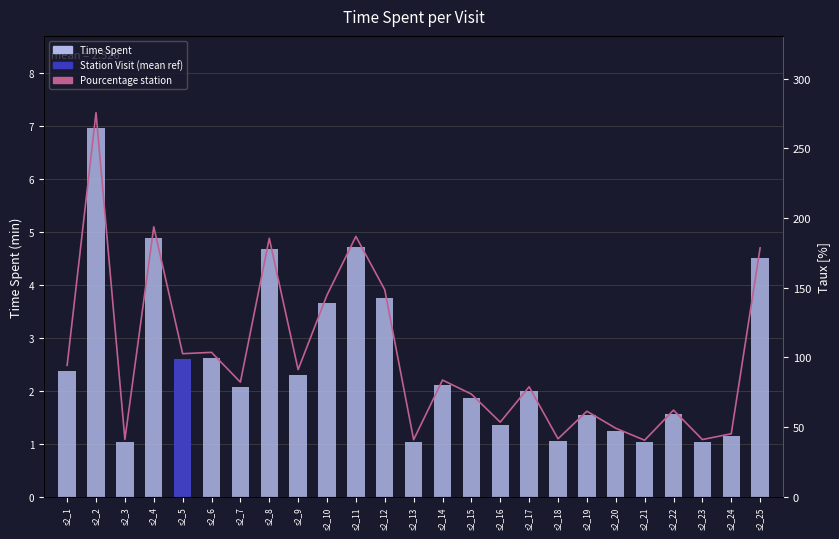

Reading right to left, transcribe all the data shown in this chart.

Time Spent: s2_25=4.5	s2_24=1.1	s2_23=1.0	s2_22=1.6	s2_21=1.0	s2_20=1.2	s2_19=1.6	s2_18=1.1	s2_17=2.0	s2_16=1.4	s2_15=1.9	s2_14=2.1	s2_13=1.0	s2_12=3.8	s2_11=4.7	s2_10=3.7	s2_9=2.3	s2_8=4.7	s2_7=2.1	s2_6=2.6	s2_5=2.6	s2_4=4.9	s2_3=1.0	s2_2=7.0	s2_1=2.4
Pourcentage station: s2_25=178.6	s2_24=45.2	s2_23=41.1	s2_22=62.2	s2_21=40.6	s2_20=49.2	s2_19=61.4	s2_18=41.6	s2_17=78.9	s2_16=53.5	s2_15=73.7	s2_14=83.7	s2_13=40.9	s2_12=148.5	s2_11=186.8	s2_10=144.7	s2_9=91.2	s2_8=185.4	s2_7=82.2	s2_6=103.6	s2_5=102.6	s2_4=193.7	s2_3=41.1	s2_2=275.5	s2_1=94.3